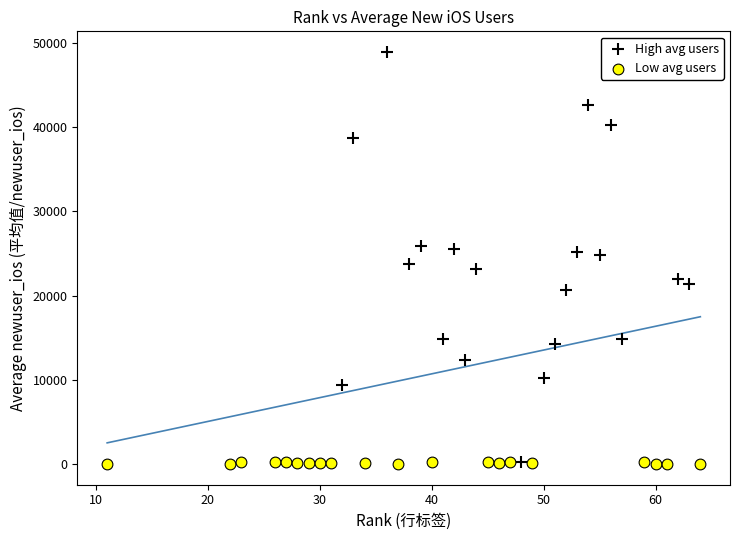

Which series contains the highest Y value?

High avg users